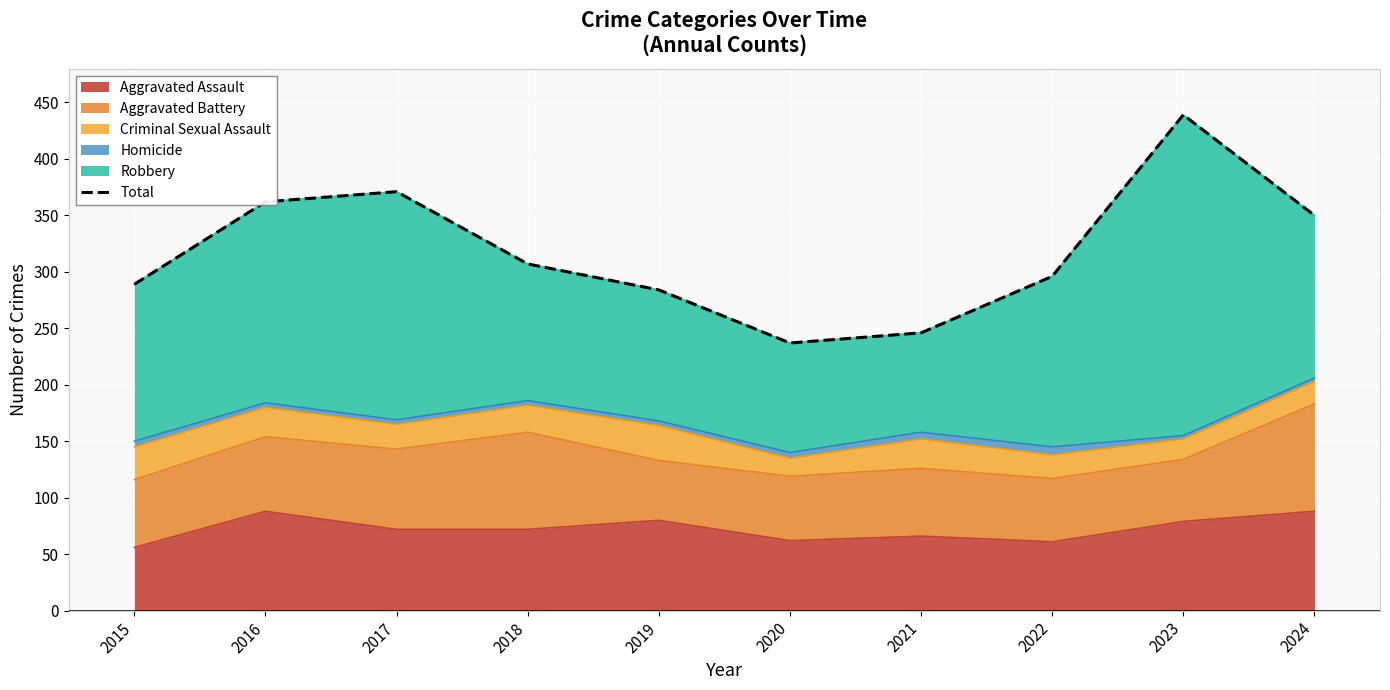

What is the change in value from 2020 to 2021?

+9